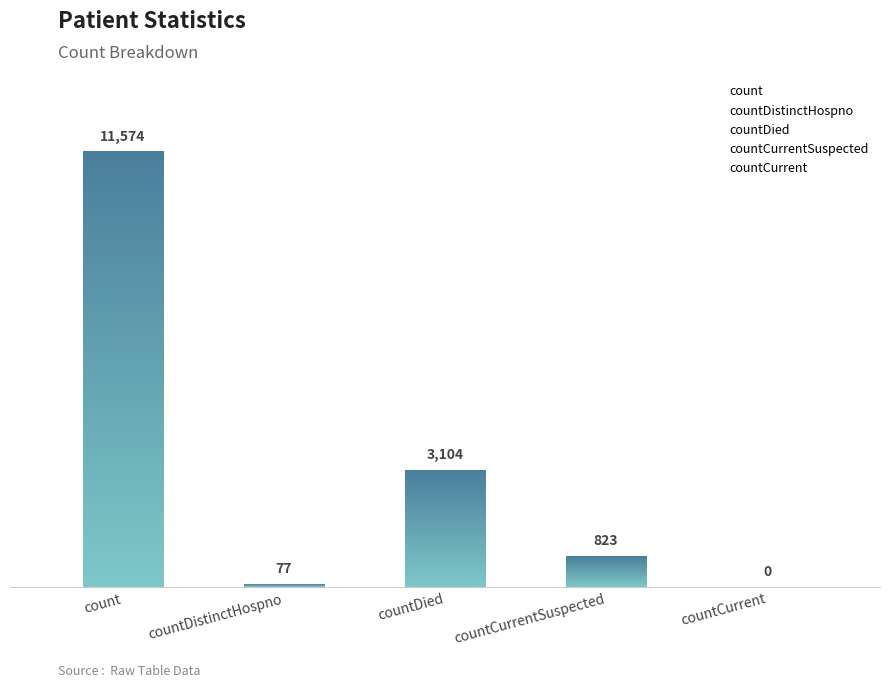

Where does the data first go above 823?

count